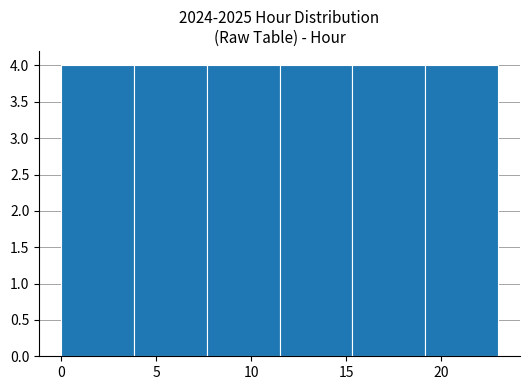

How tall is the bar that spans 4.0 to 7.5 on the x-axis? Neither the bar edges nor the heights are printed on the chart, so give them approximately, as read against the axes.

4